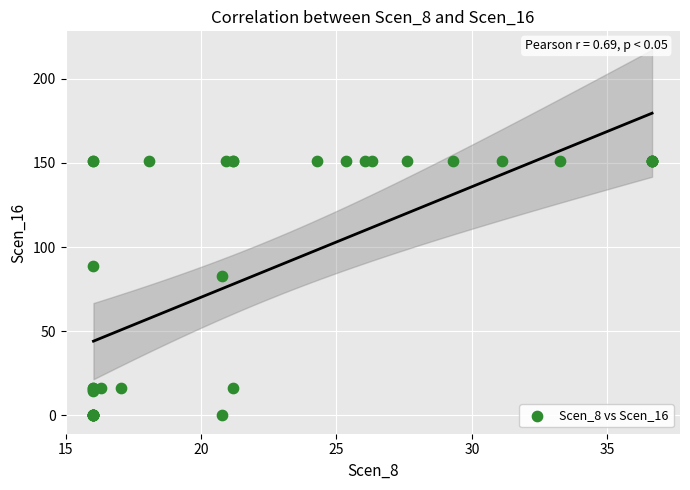

What Y value in the scatter plot is closest to 75?

82.8